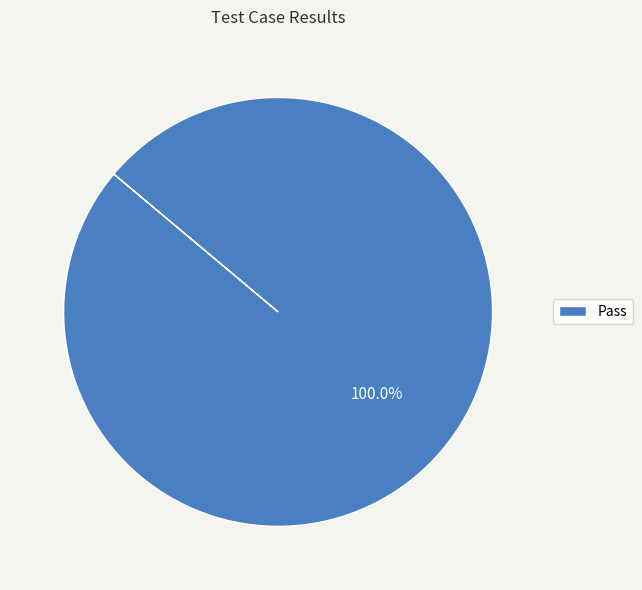

How many segments does this pie chart have?

1